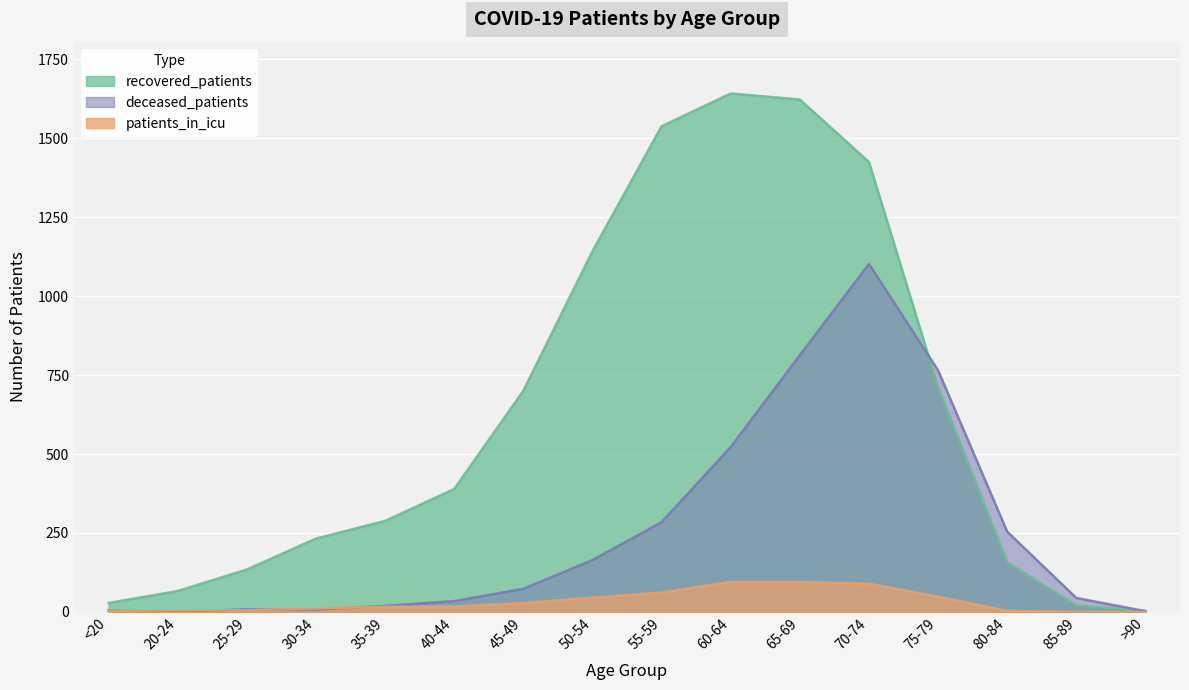

Reading left to right, list all the values displayed in this chart.

recovered_patients: <20=28	20-24=66	25-29=134	30-34=232	35-39=288	40-44=389	45-49=700	50-54=1142	55-59=1538	60-64=1642	65-69=1623	70-74=1425	75-79=712	80-84=157	85-89=20	>90=3
deceased_patients: <20=4	20-24=0	25-29=8	30-34=7	35-39=19	40-44=34	45-49=73	50-54=164	55-59=284	60-64=522	65-69=813	70-74=1102	75-79=765	80-84=254	85-89=44	>90=2
patients_in_icu: <20=3	20-24=5	25-29=5	30-34=11	35-39=16	40-44=17	45-49=28	50-54=45	55-59=61	60-64=95	65-69=95	70-74=89	75-79=48	80-84=3	85-89=0	>90=0